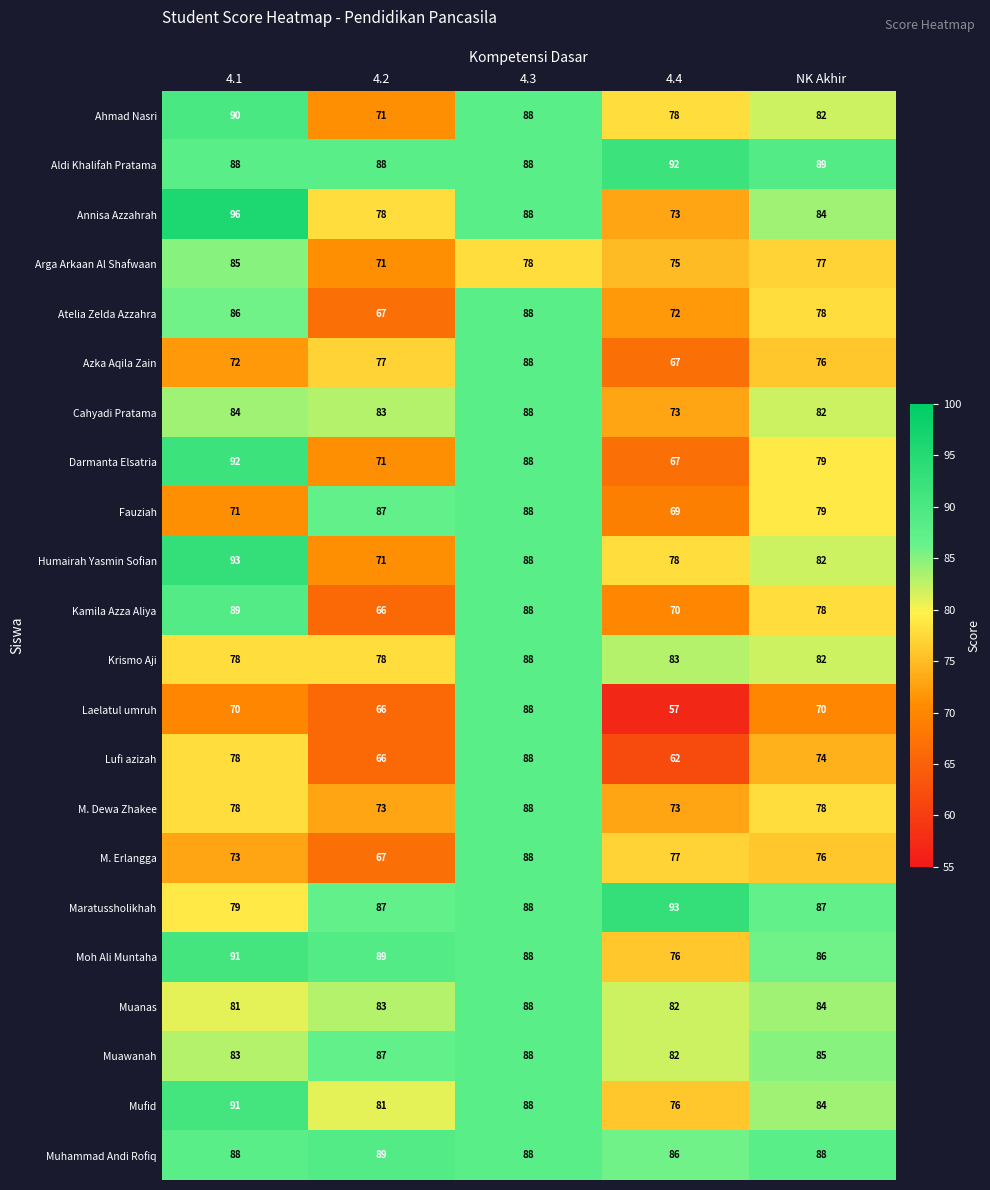

Which category has the lowest value in the Arga Arkaan Al Shafwaan series?

4.2